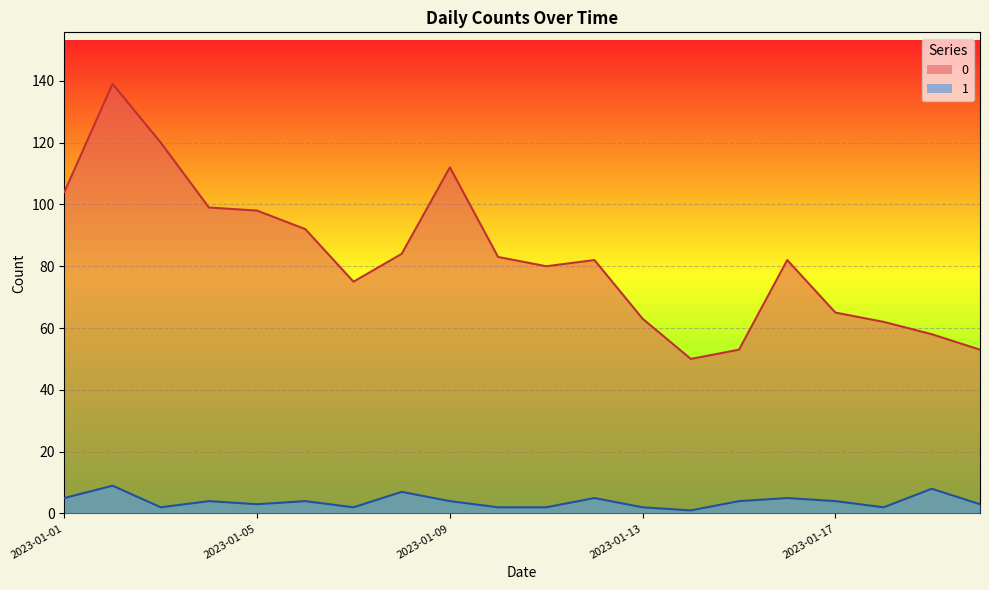

Reading left to right, transcribe all the data shown in this chart.

0: 104	139	120	99	98	92	75	84	112	83	80	82	63	50	53	82	65	62	58	53
1: 5	9	2	4	3	4	2	7	4	2	2	5	2	1	4	5	4	2	8	3